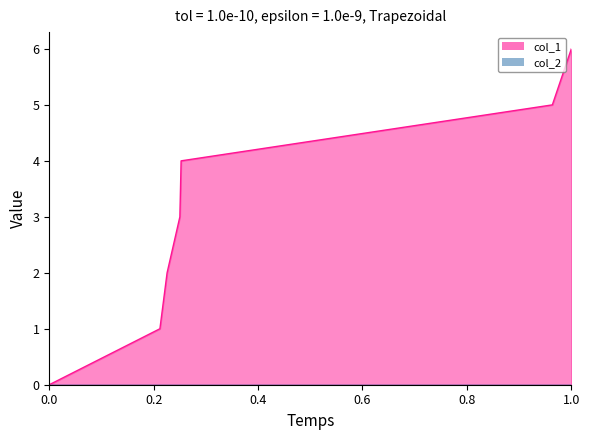

What is the average value?

3